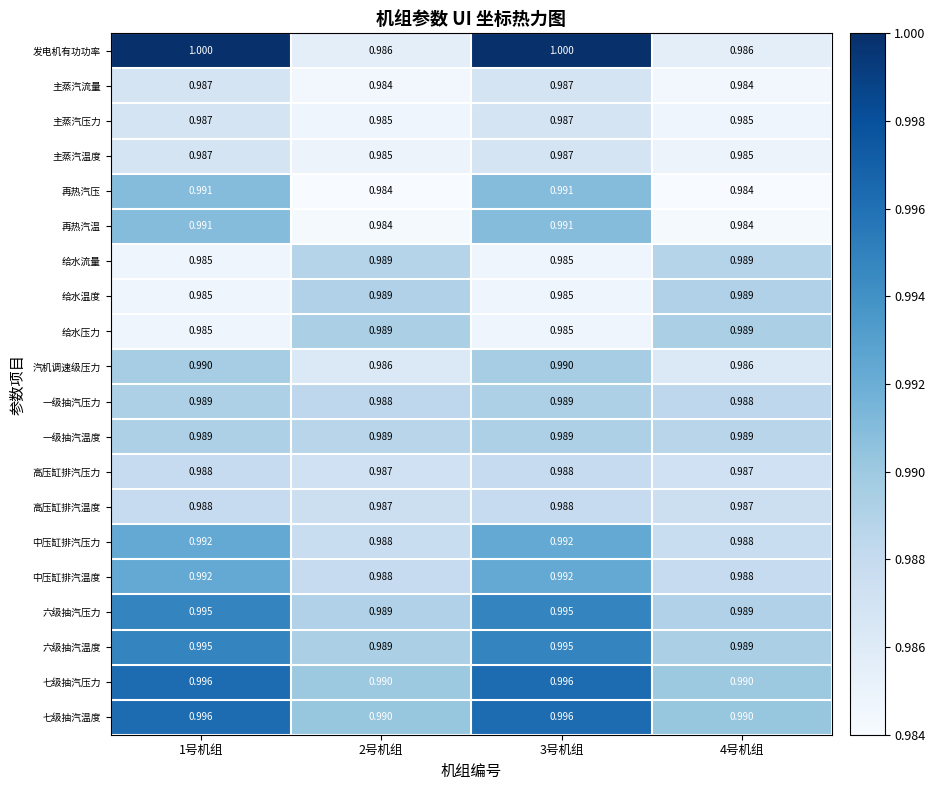

Is the value of 六级抽汽温度 at 4号机组 greater than the value of 七级抽汽压力 at 3号机组?

No